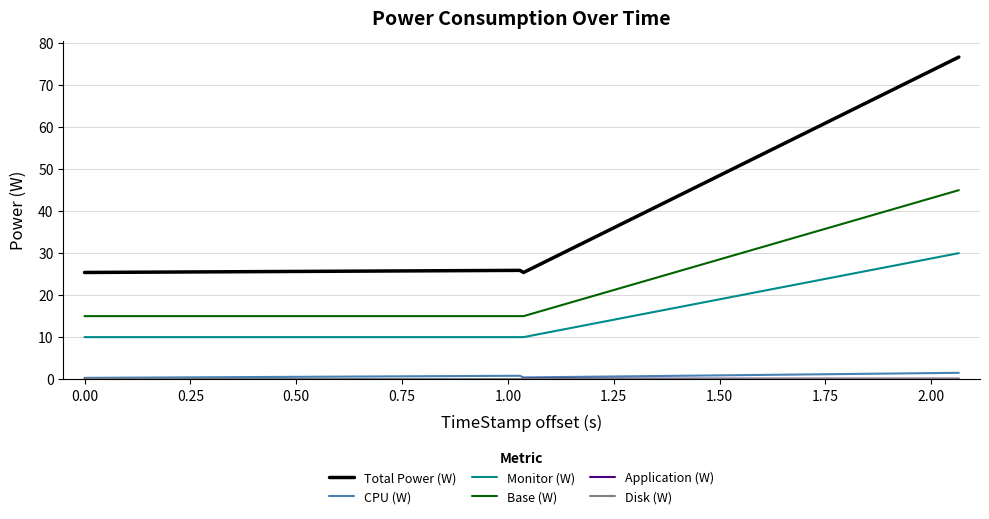

True or false: Monitor (W) and CPU (W) cross at least once.

False